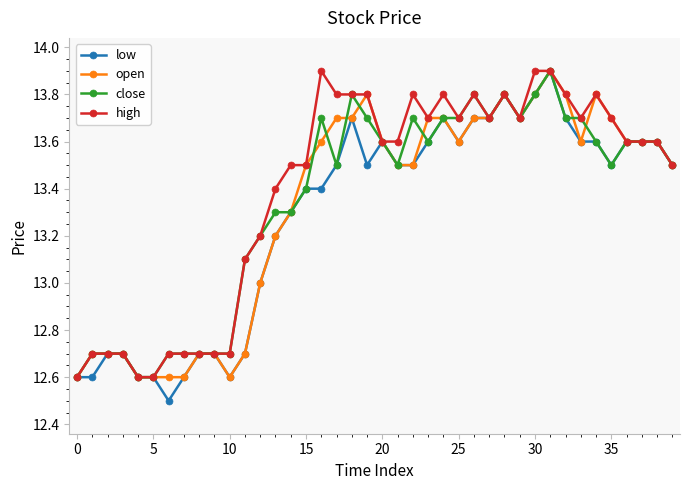

What is the smallest value displayed?

12.5